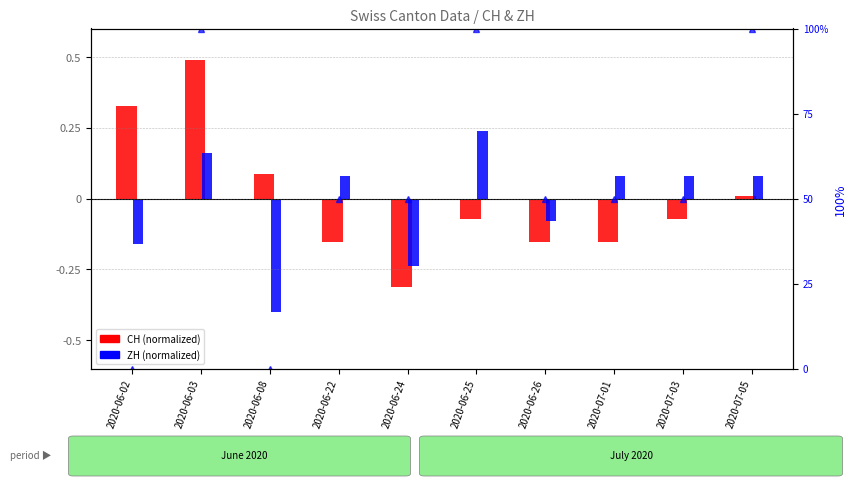

How many values in the ZH (normalized) series are below 0?

4